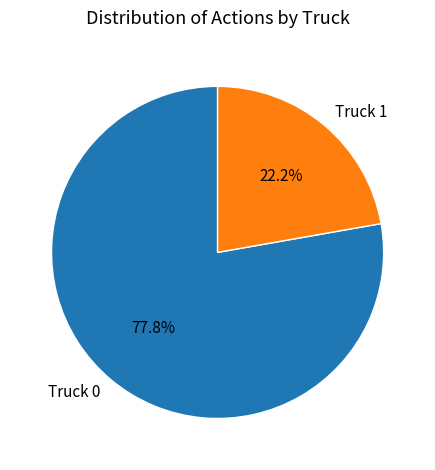

Which slice is the smallest?

Truck 1